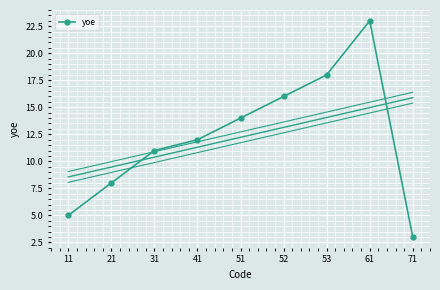

Reading left to right, list all the values displayed in this chart.

5	8	11	12	14	16	18	23	3